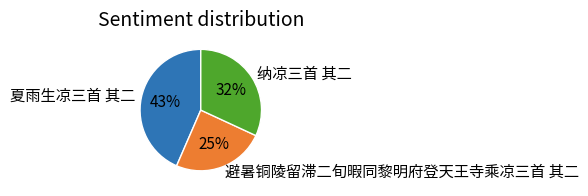

Combined, do 纳凉三首 其二 and 夏雨生凉三首 其二 account for over 50%?

Yes